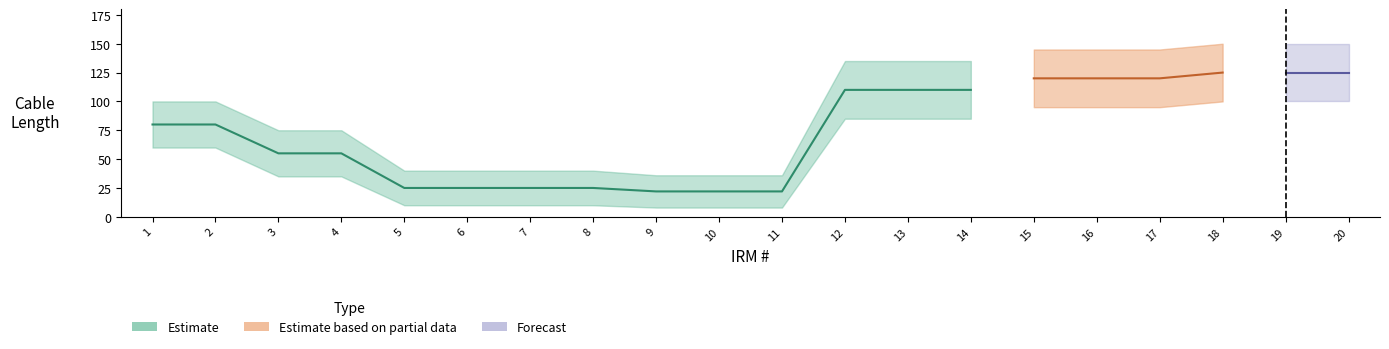

What is the sum of all Cable Length values?

1501